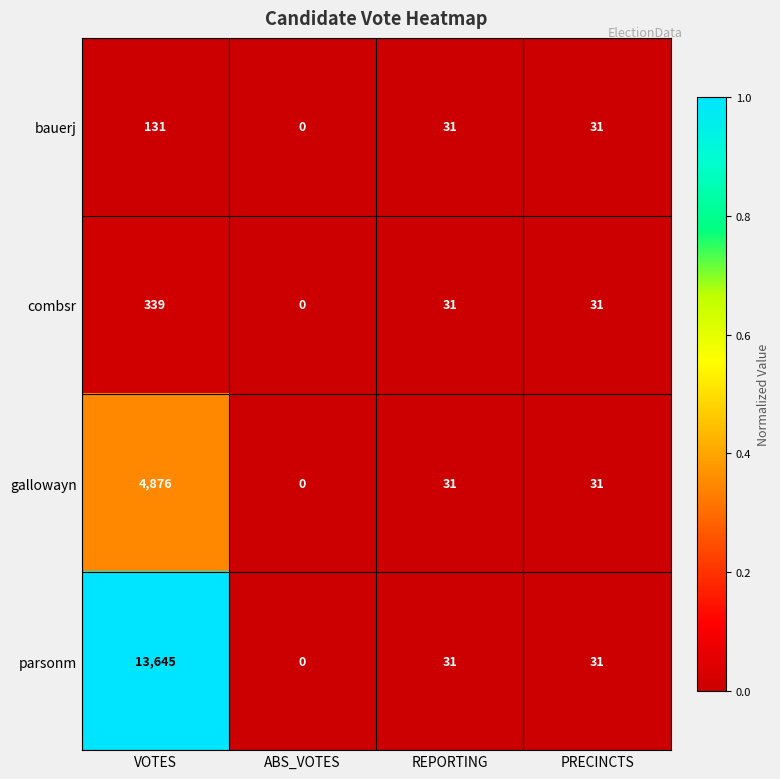

Rank the series by their maximum value, from highest to lowest.

parsonm, gallowayn, combsr, bauerj